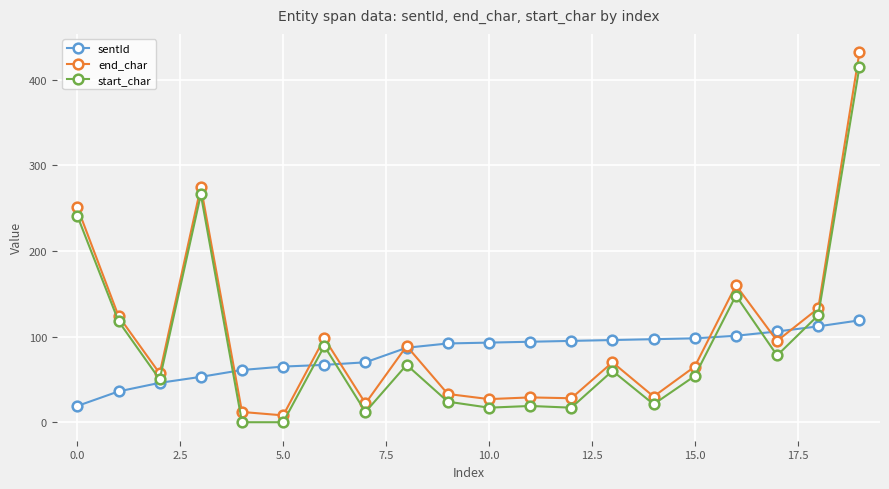

Which series has the widest spread of values?

end_char